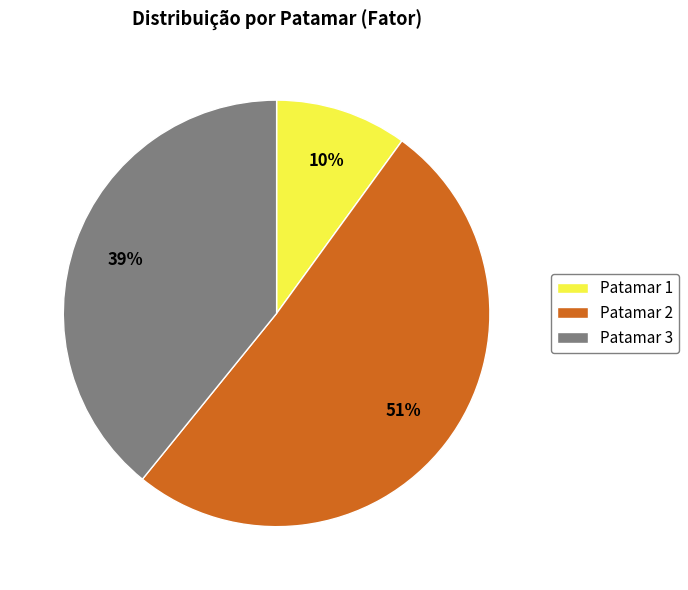

How many segments does this pie chart have?

3